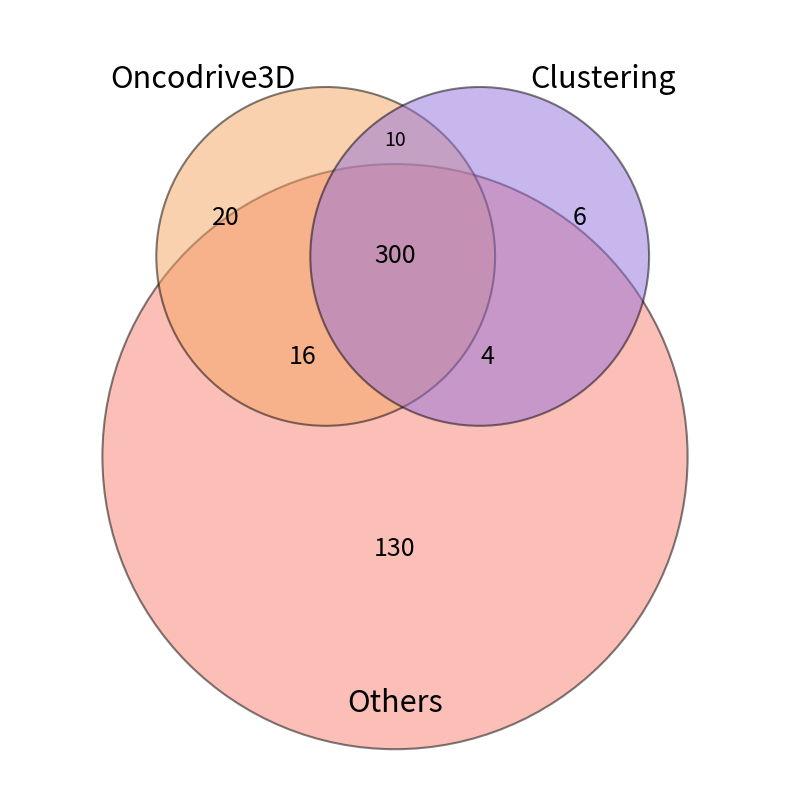

Does any single category account for the majority?

No